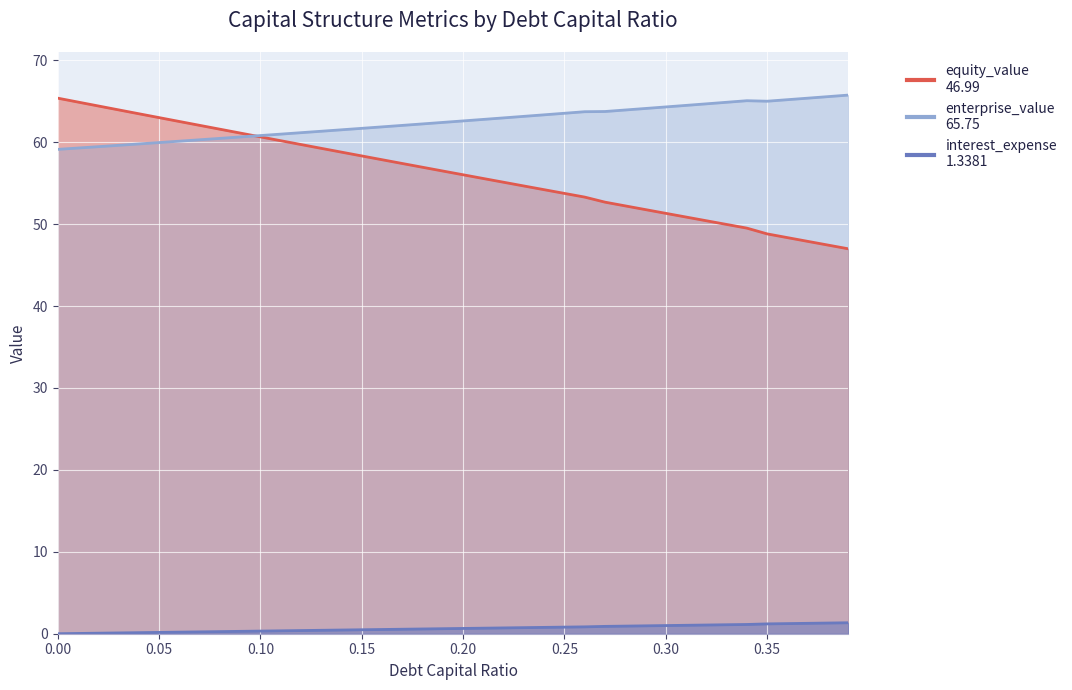

True or false: enterprise_value and interest_expense cross at least once.

False